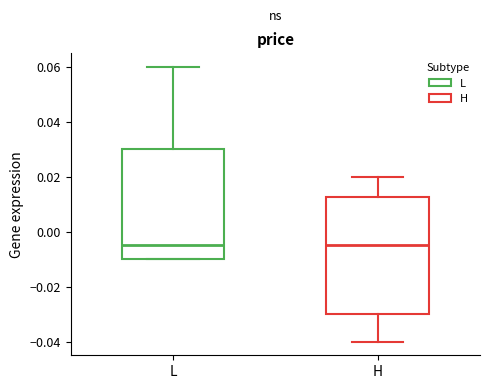

Comparing the boxes themselves (not the whiskers), which one is the tallest?

H